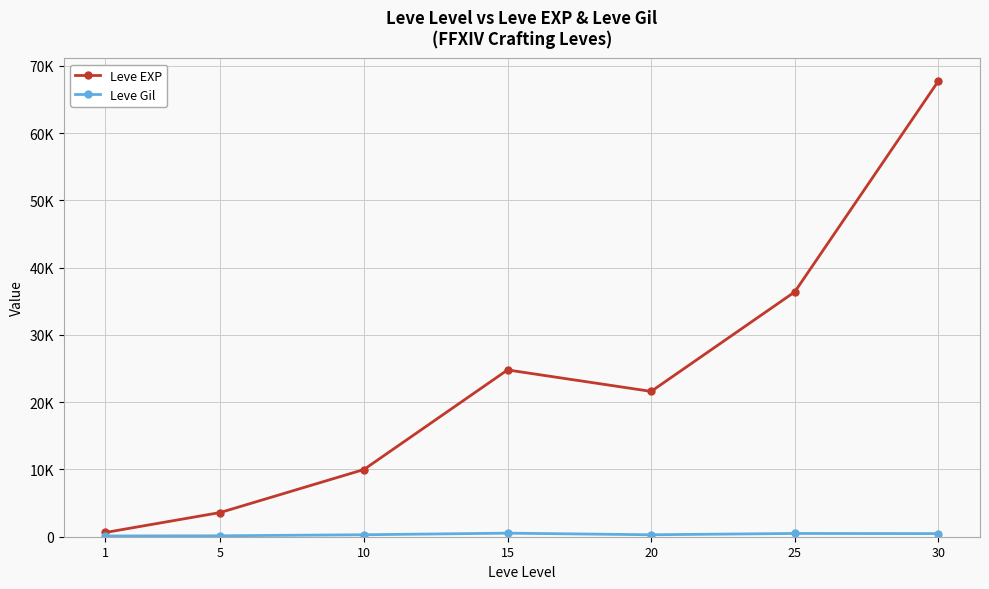

Is this an area chart (filled region under the line)?

No